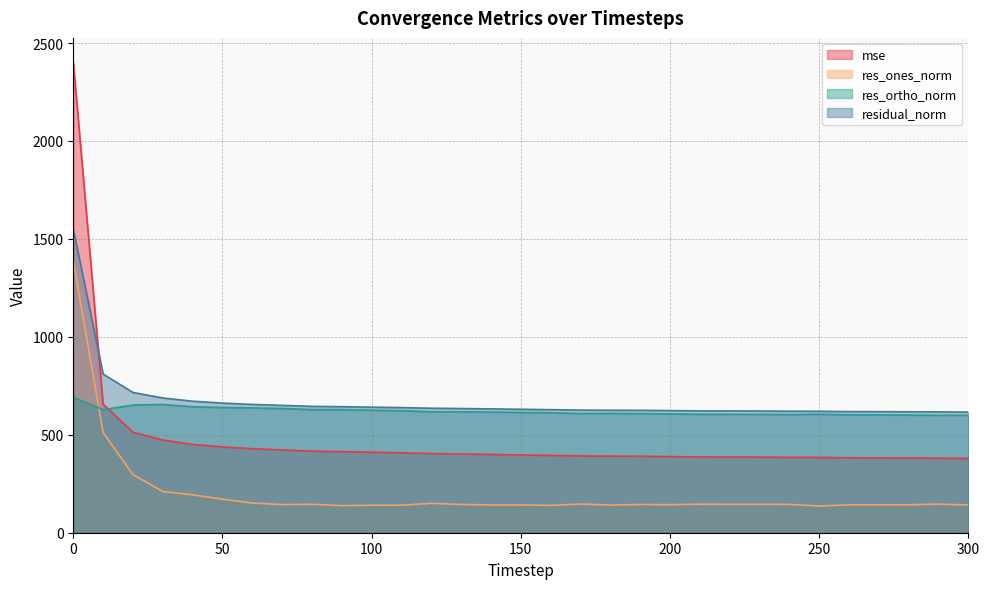

What is the difference between the second highest and minimum values in the residual_norm series?

194.2